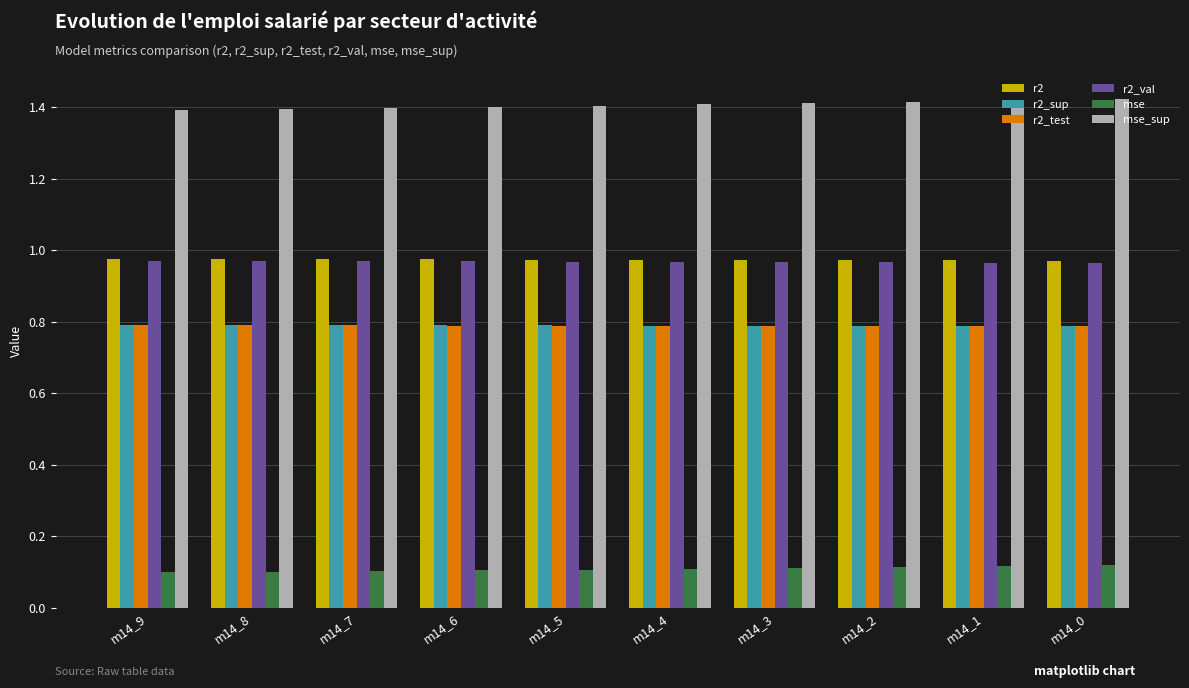

What is the lowest value of the r2_test series?

0.8